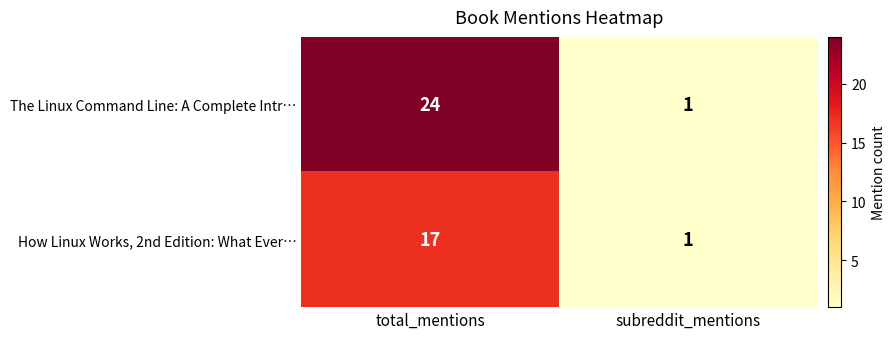

Which series has the largest range (max minus min)?

The Linux Command Line: A Complete Intr…